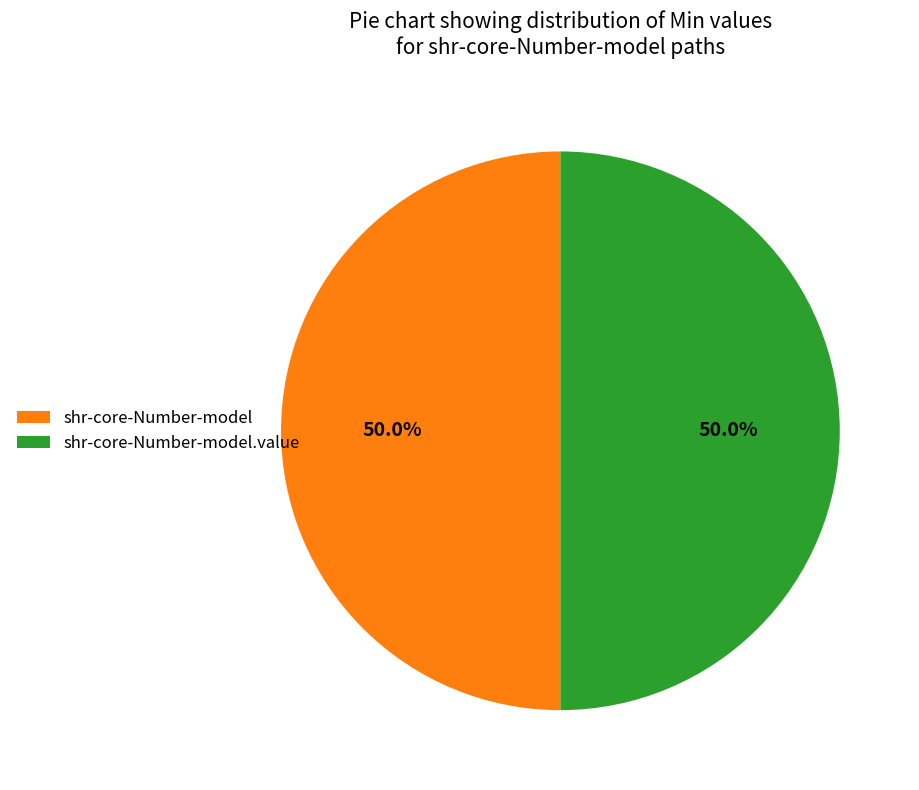

To the nearest percent, what is the difference between the shr-core-Number-model.value and shr-core-Number-model slice percentages?

0%